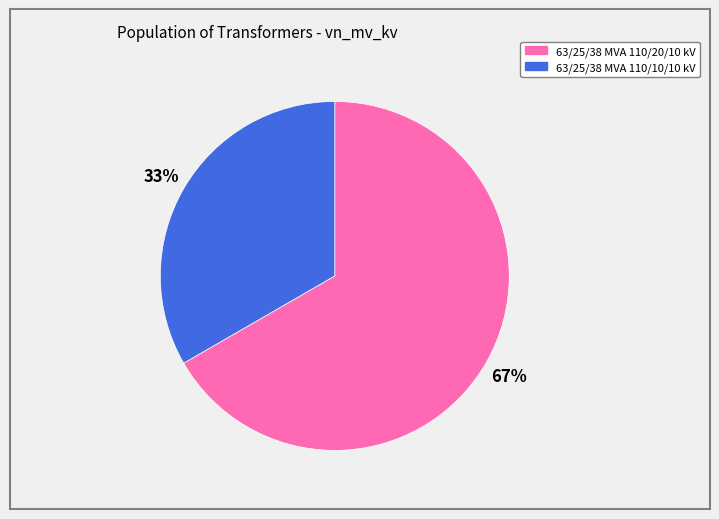

Is the sum of 63/25/38 MVA 110/10/10 kV and 63/25/38 MVA 110/20/10 kV greater than half?

Yes